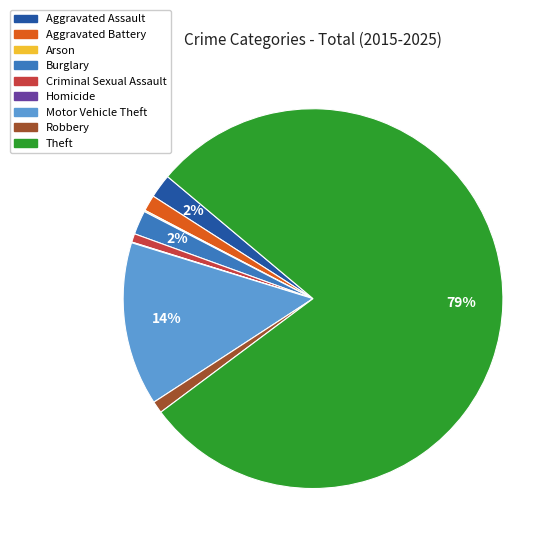

Combined, do Aggravated Battery and Burglary account for over 50%?

No